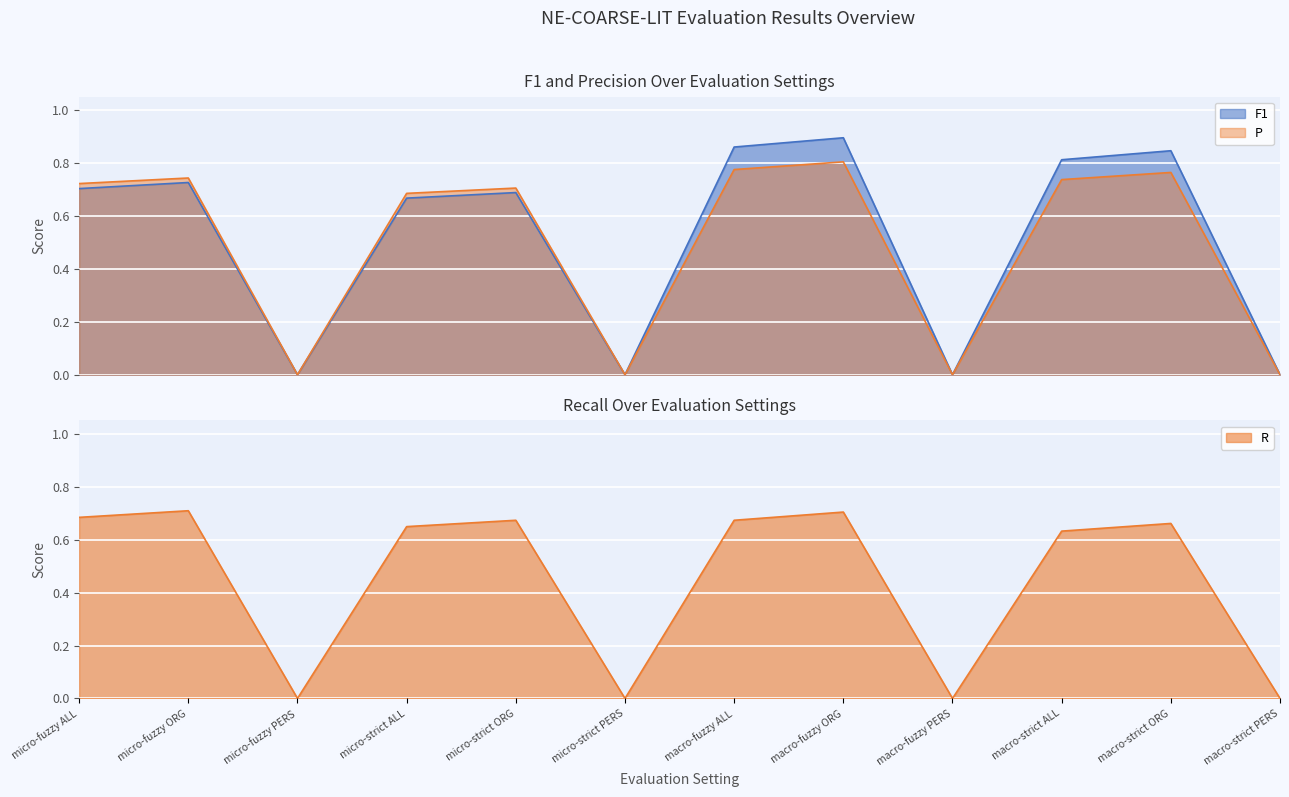

True or false: P and F1 cross at least once.

False